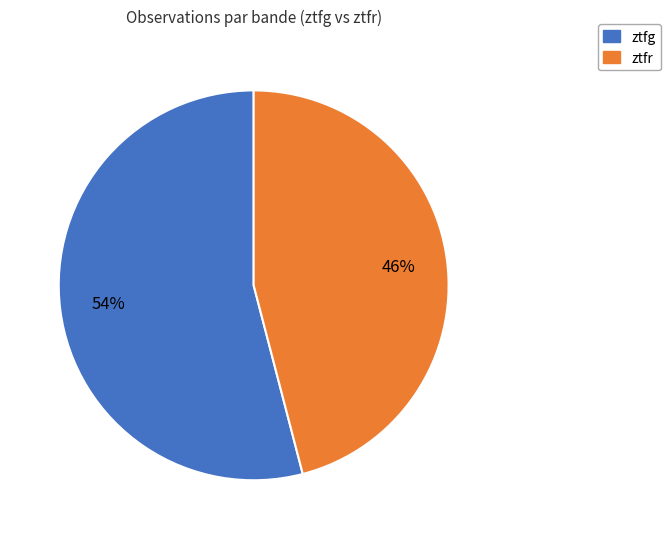

What is the smallest slice in the pie chart?

ztfr